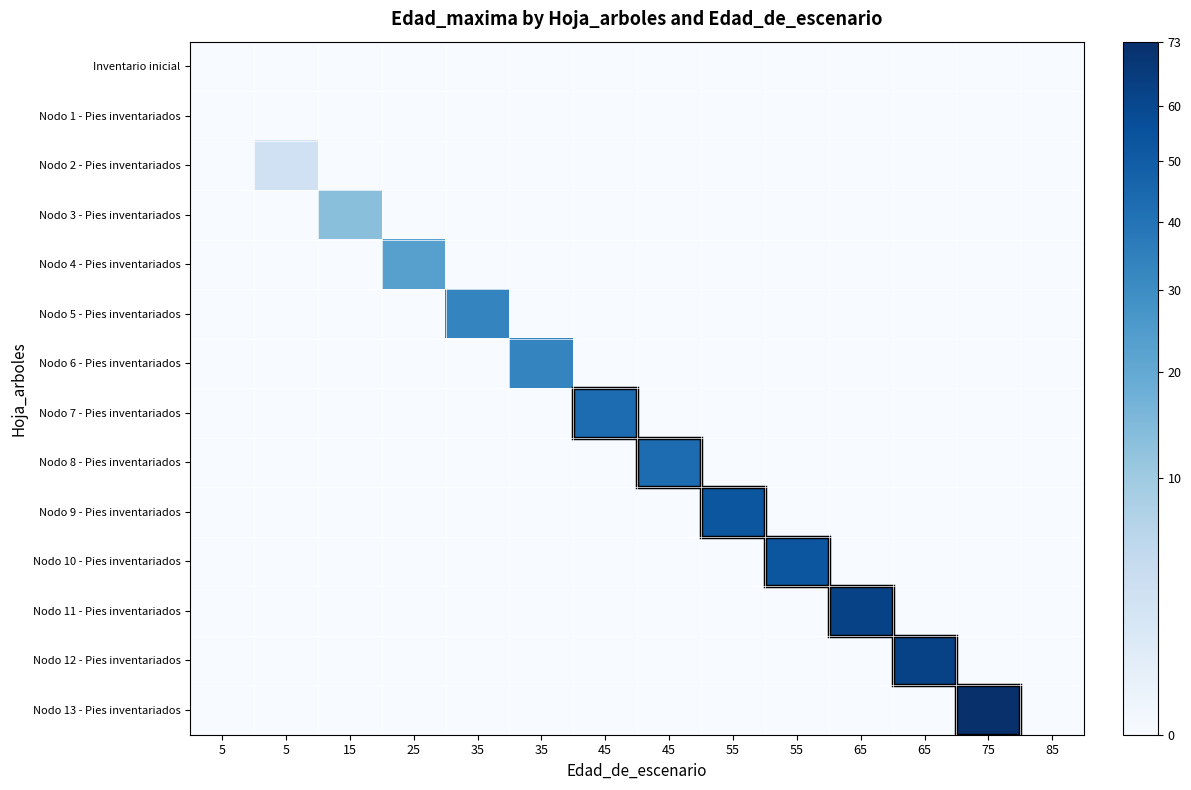

At which category is the sum across all series the highest?

75